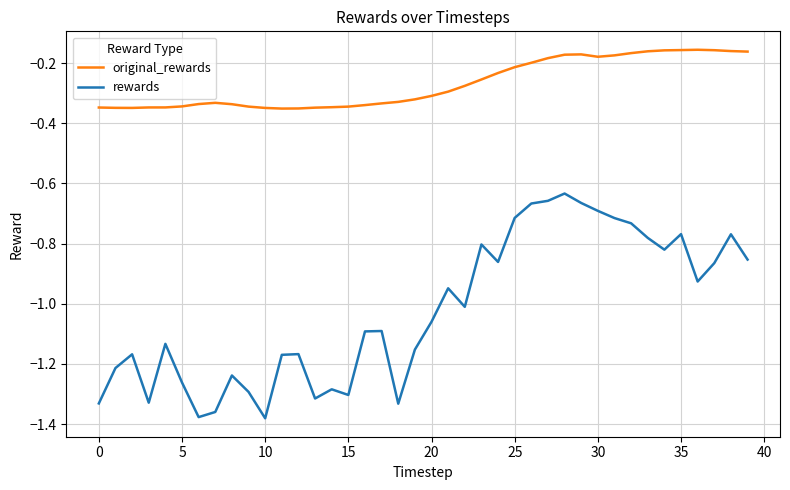

Which series has the largest total across all categories?

original_rewards